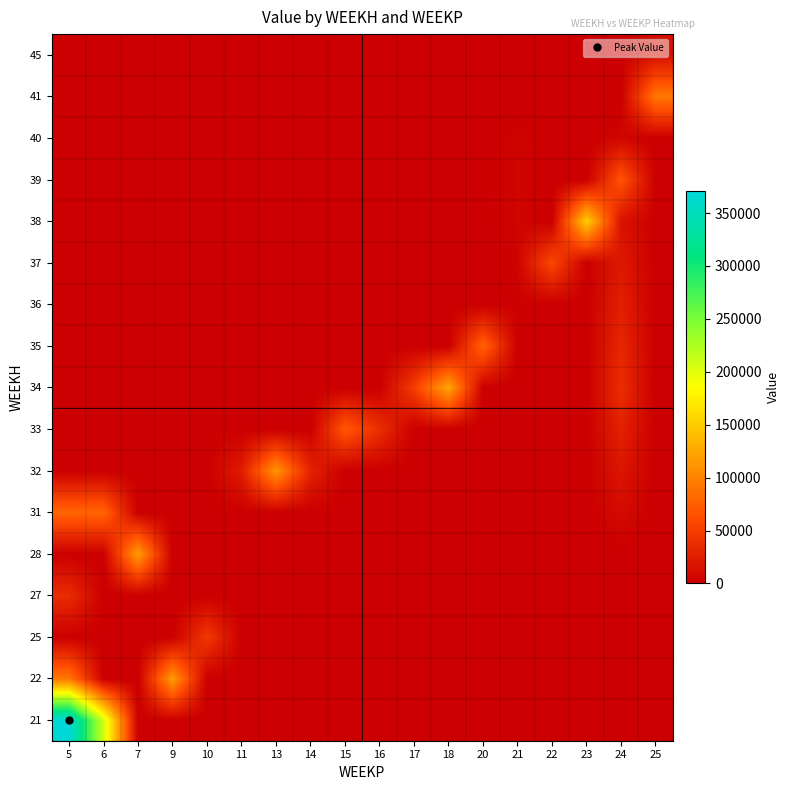

Reading right to left, transcribe all the data shown in this chart.

21: 25=0.0	24=0.0	23=0.0	22=0.0	21=0.0	20=0.0	18=0.0	17=0.0	16=0.0	15=0.0	14=0.0	13=0.0	11=0.0	10=0.0	9=0.0	7=0.0	6=207738.2	5=370428.9
22: 25=0.0	24=0.0	23=0.0	22=0.0	21=0.0	20=0.0	18=0.0	17=0.0	16=0.0	15=0.0	14=0.0	13=0.0	11=0.0	10=0.0	9=117921.8	7=0.0	6=0.0	5=91347.3
25: 25=0.0	24=0.0	23=0.0	22=0.0	21=0.0	20=0.0	18=0.0	17=0.0	16=0.0	15=0.0	14=0.0	13=0.0	11=0.0	10=45818.8	9=0.0	7=0.0	6=0.0	5=0.0
27: 25=0.0	24=0.0	23=0.0	22=0.0	21=0.0	20=0.0	18=0.0	17=0.0	16=0.0	15=0.0	14=0.0	13=0.0	11=0.0	10=0.0	9=0.0	7=0.0	6=0.0	5=35890.3
28: 25=0.0	24=0.0	23=0.0	22=0.0	21=0.0	20=0.0	18=0.0	17=0.0	16=0.0	15=0.0	14=0.0	13=0.0	11=0.0	10=0.0	9=0.0	7=118113.8	6=0.0	5=0.0
31: 25=0.0	24=9231.0	23=0.0	22=0.0	21=0.0	20=0.0	18=0.0	17=0.0	16=0.0	15=0.0	14=0.0	13=0.0	11=0.0	10=0.0	9=0.0	7=0.0	6=79472.2	5=79472.2
32: 25=0.0	24=18462.0	23=0.0	22=0.0	21=0.0	20=0.0	18=0.0	17=0.0	16=0.0	15=0.0	14=28479.2	13=112116.3	11=23400.0	10=0.0	9=0.0	7=0.0	6=0.0	5=0.0
33: 25=0.0	24=27693.0	23=0.0	22=0.0	21=0.0	20=0.0	18=0.0	17=0.0	16=37616.9	15=70327.9	14=0.0	13=0.0	11=0.0	10=0.0	9=0.0	7=0.0	6=0.0	5=0.0
34: 25=0.0	24=36924.1	23=0.0	22=0.0	21=0.0	20=0.0	18=124810.3	17=49484.9	16=0.0	15=0.0	14=0.0	13=0.0	11=0.0	10=0.0	9=0.0	7=0.0	6=0.0	5=0.0
35: 25=0.0	24=31649.2	23=0.0	22=0.0	21=0.0	20=78655.3	18=0.0	17=0.0	16=0.0	15=0.0	14=0.0	13=0.0	11=0.0	10=0.0	9=0.0	7=0.0	6=0.0	5=0.0
36: 25=0.0	24=26374.3	23=0.0	22=0.0	21=1963.6	20=0.0	18=0.0	17=0.0	16=0.0	15=0.0	14=0.0	13=0.0	11=0.0	10=0.0	9=0.0	7=0.0	6=0.0	5=0.0
37: 25=0.0	24=21099.5	23=0.0	22=57846.2	21=3272.7	20=0.0	18=0.0	17=0.0	16=0.0	15=0.0	14=0.0	13=0.0	11=0.0	10=0.0	9=0.0	7=0.0	6=0.0	5=0.0
38: 25=0.0	24=15824.6	23=152234.3	22=0.0	21=4581.8	20=0.0	18=0.0	17=0.0	16=0.0	15=0.0	14=0.0	13=0.0	11=0.0	10=0.0	9=0.0	7=0.0	6=0.0	5=0.0
39: 25=0.0	24=67214.6	23=0.0	22=0.0	21=4862.3	20=0.0	18=0.0	17=0.0	16=0.0	15=0.0	14=0.0	13=0.0	11=0.0	10=0.0	9=0.0	7=0.0	6=0.0	5=0.0
40: 25=0.0	24=5274.9	23=0.0	22=0.0	21=4114.3	20=0.0	18=0.0	17=0.0	16=0.0	15=0.0	14=0.0	13=0.0	11=0.0	10=0.0	9=0.0	7=0.0	6=0.0	5=0.0
41: 25=92040.2	24=0.0	23=0.0	22=0.0	21=0.0	20=0.0	18=0.0	17=0.0	16=0.0	15=0.0	14=0.0	13=0.0	11=0.0	10=0.0	9=0.0	7=0.0	6=0.0	5=0.0
45: 25=13254.5	24=0.0	23=0.0	22=0.0	21=0.0	20=0.0	18=0.0	17=0.0	16=0.0	15=0.0	14=0.0	13=0.0	11=0.0	10=0.0	9=0.0	7=0.0	6=0.0	5=0.0